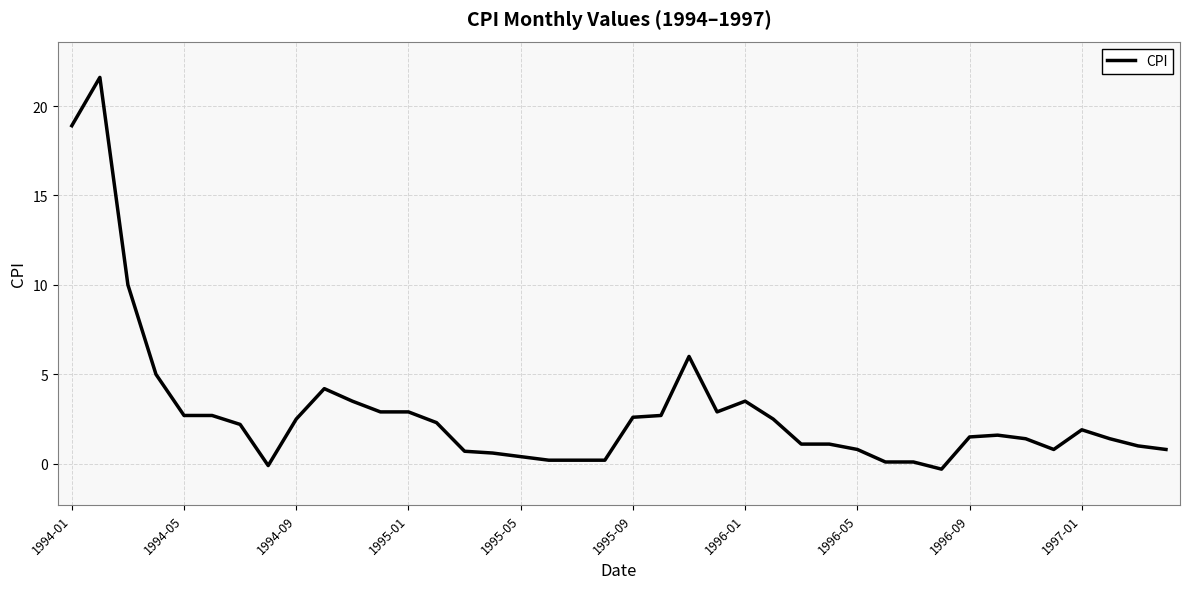

Does the chart have visible grid lines?

Yes